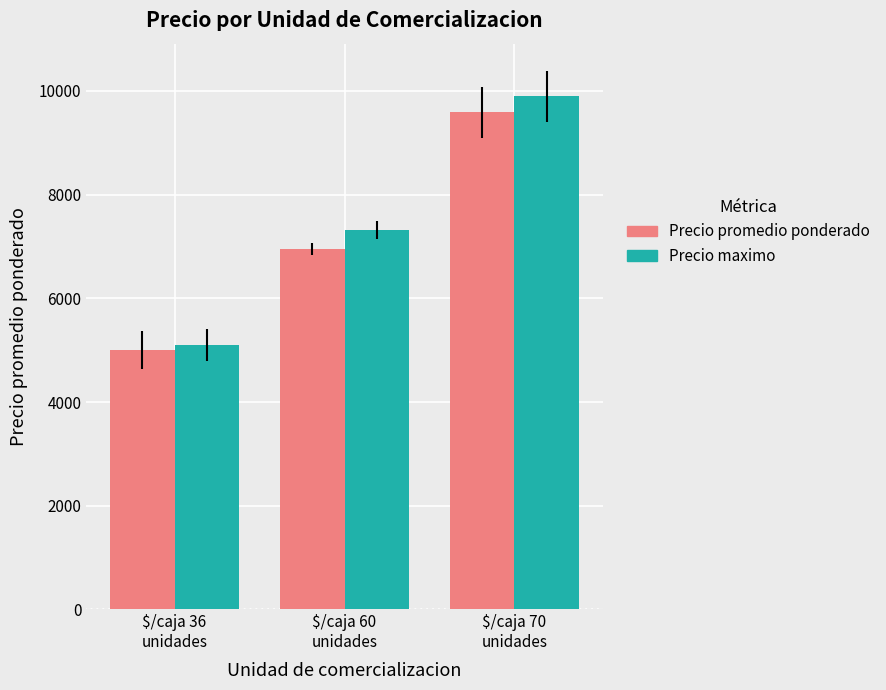

What is the difference between the maximum and minimum values in the Precio maximo series?

4789.2